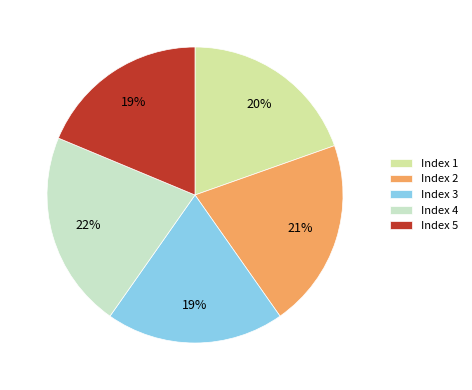

The Index 4 slice represents 8% of the pie. True or false?

False